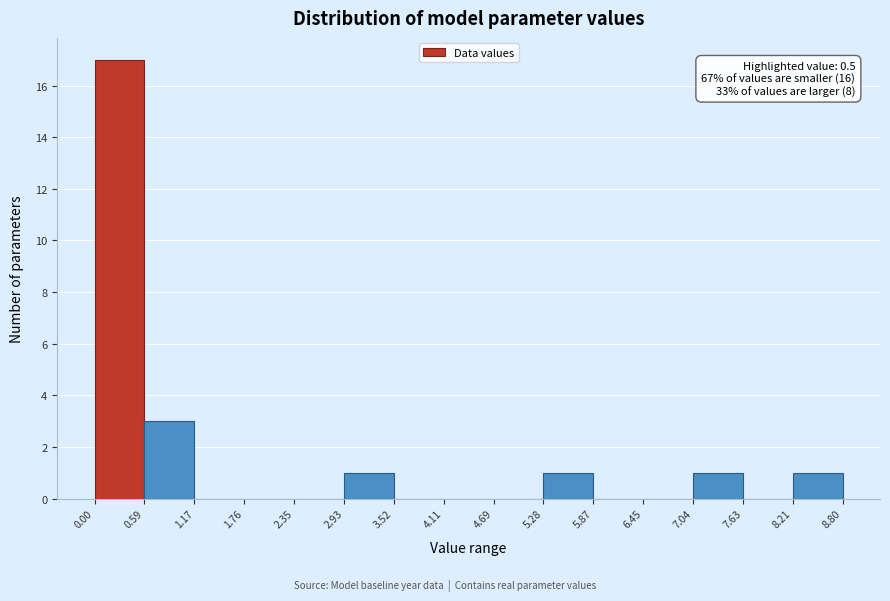

Over which range of the x-axis is the bar tallest?

0.00 to 0.59